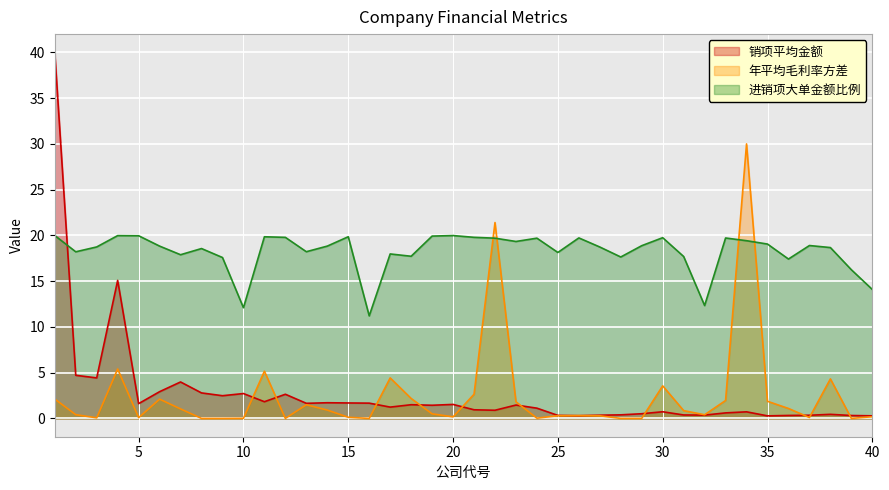

Which category has the highest value in the 进销项大单金额比例 series?

1